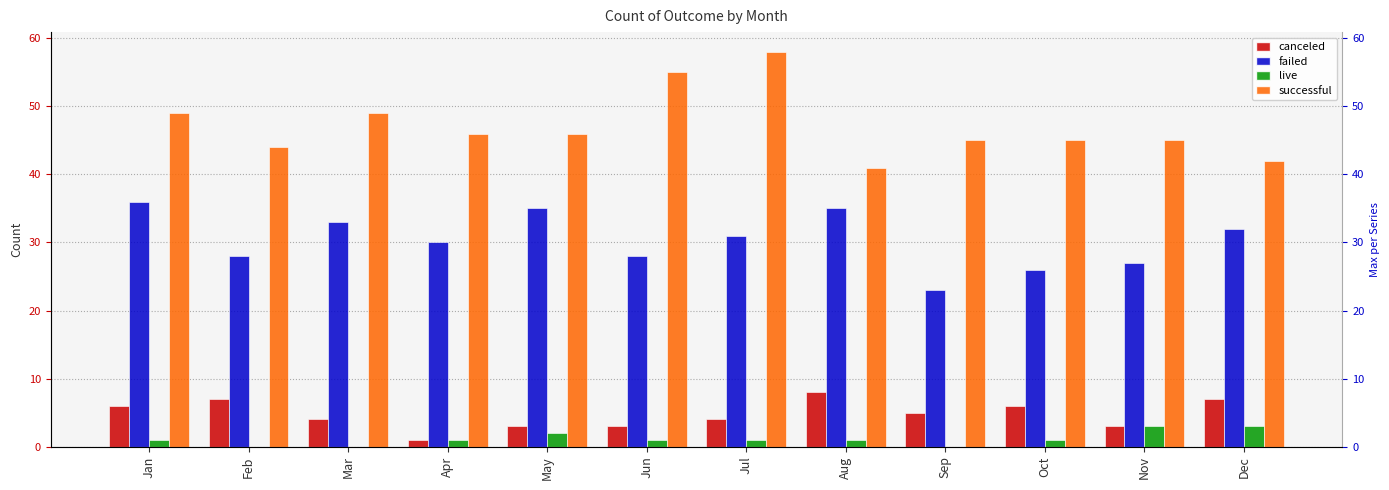

At how many categories does at least one series exceed 1?

12